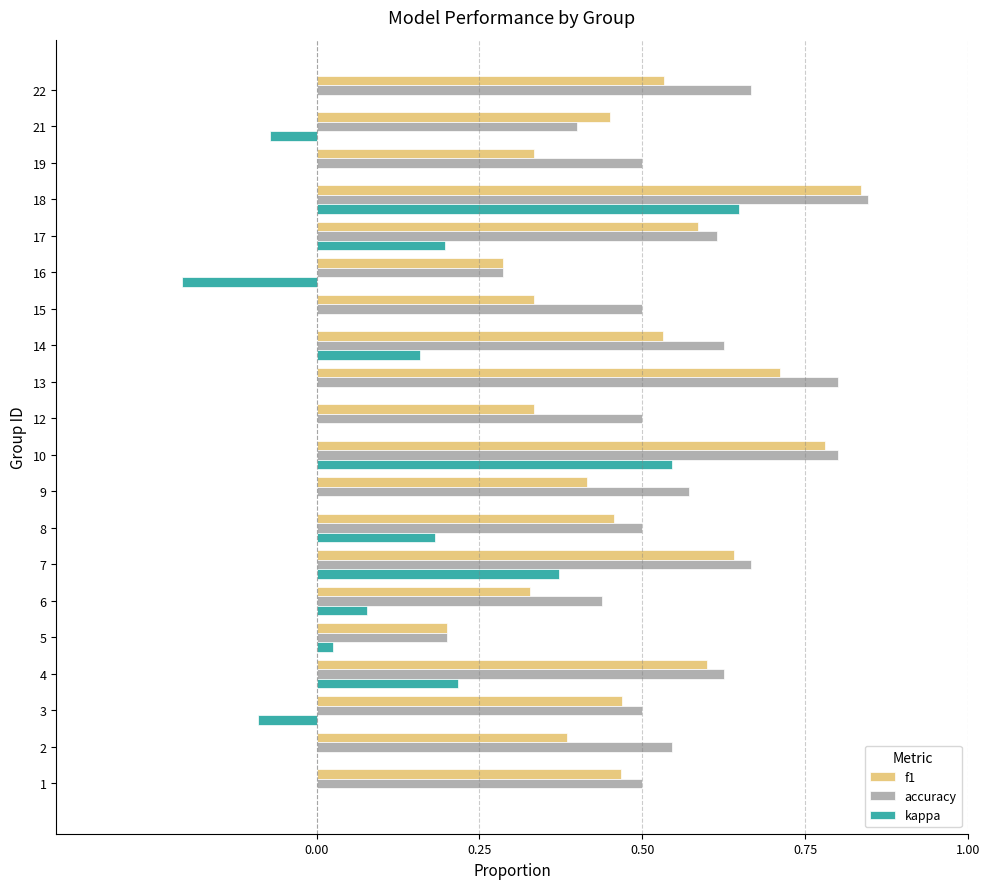

Which series has the largest total across all categories?

accuracy